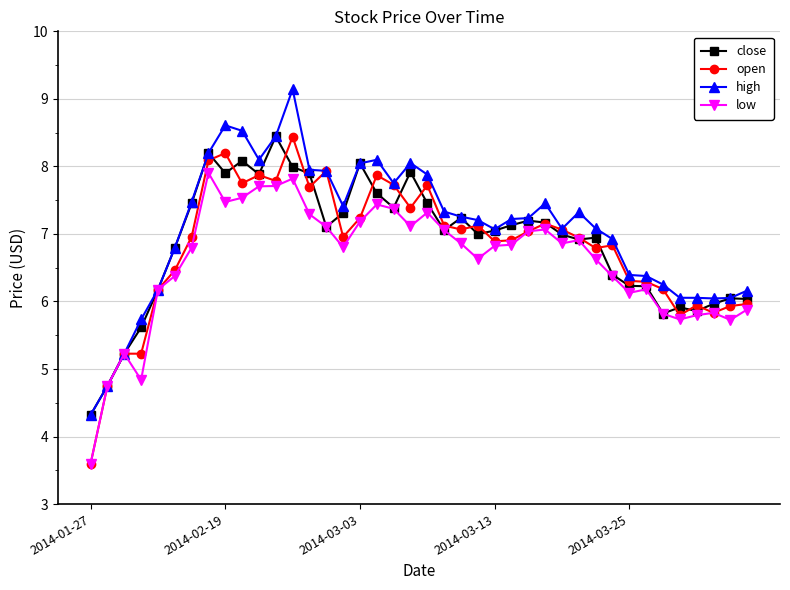

What are all the series names shown in the legend?

close, open, high, low